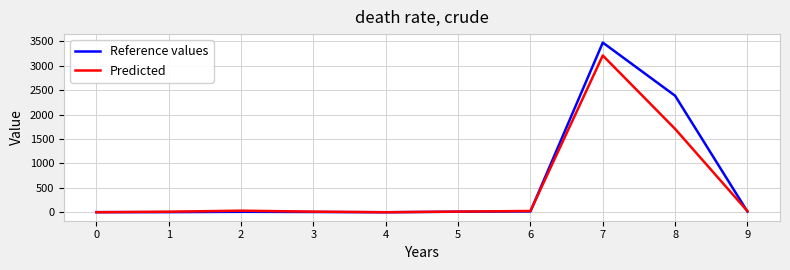

Rank the series by their maximum value, from highest to lowest.

Reference values, Predicted